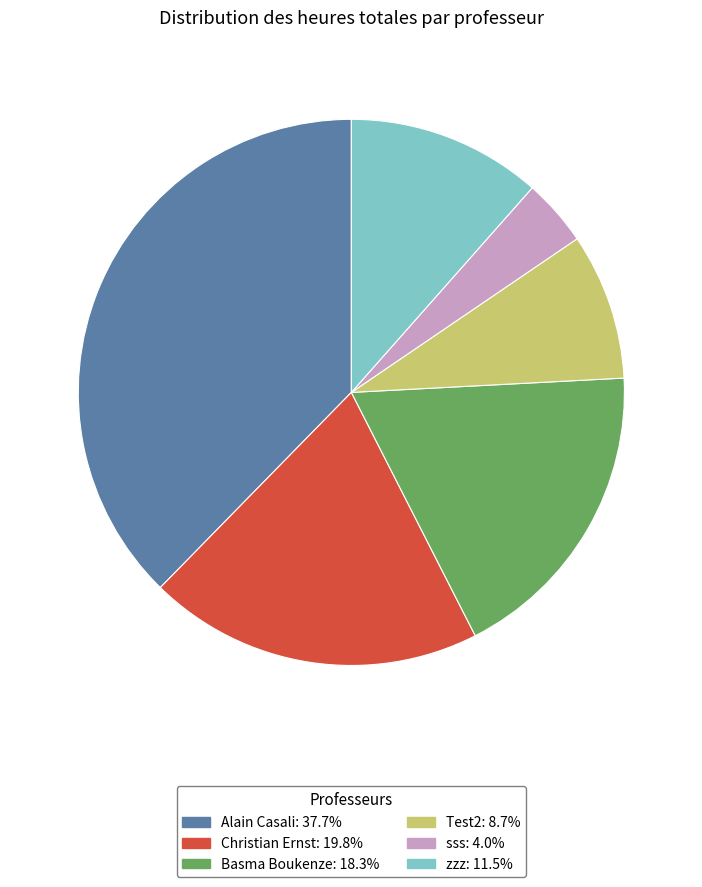

Does any single category account for the majority?

No